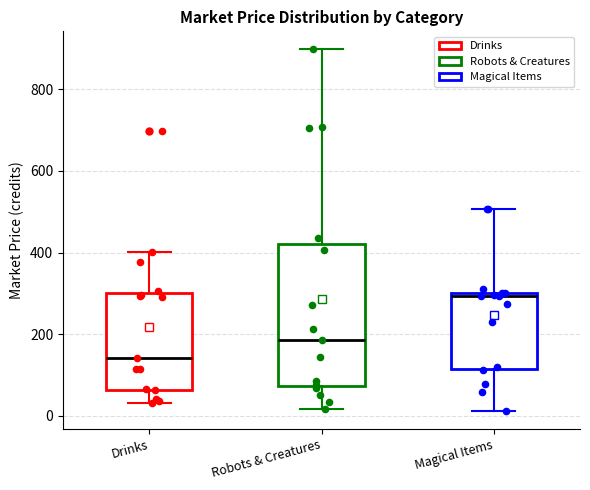

Which box's median line is the highest?

Magical Items